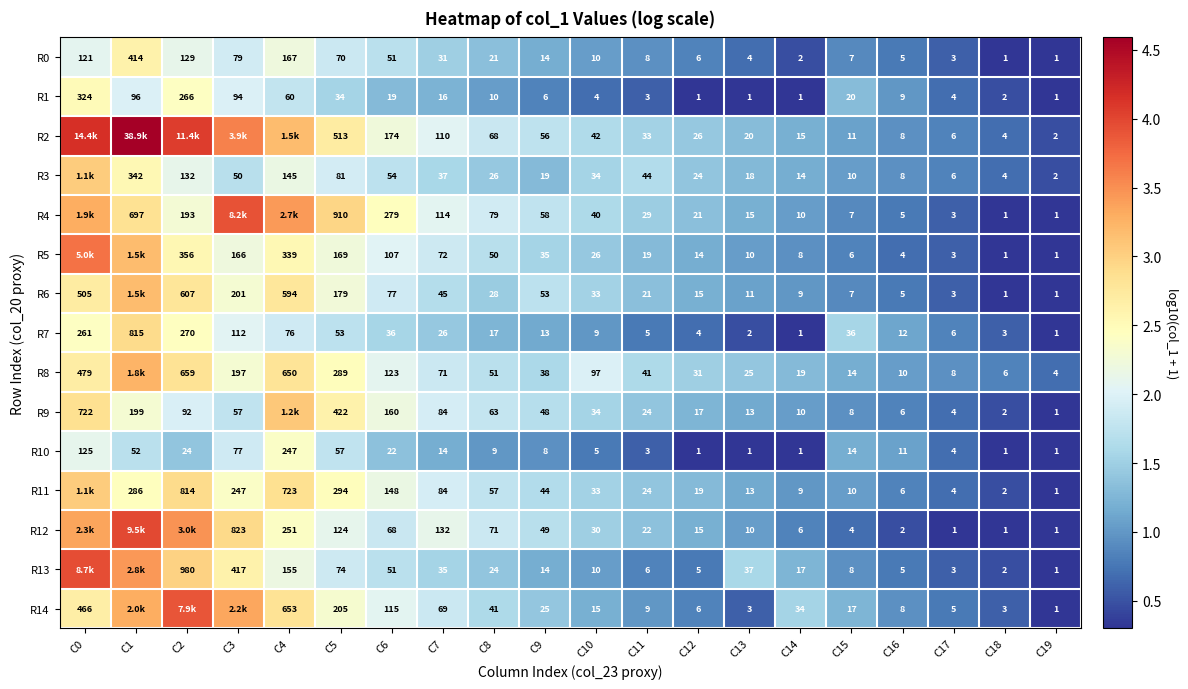

Is the value of R1 at C4 greater than the value of R12 at C4?

No